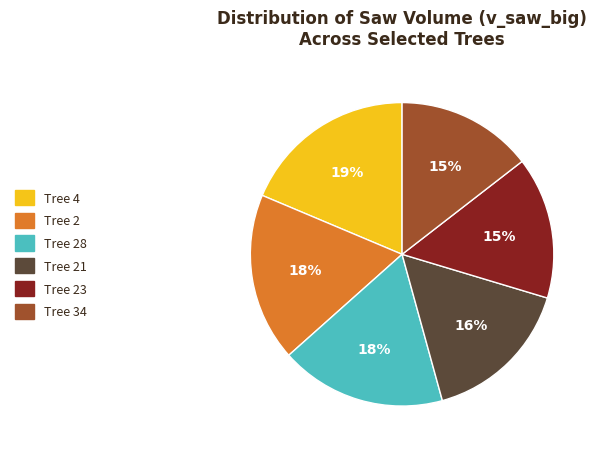

Does any single category account for the majority?

No